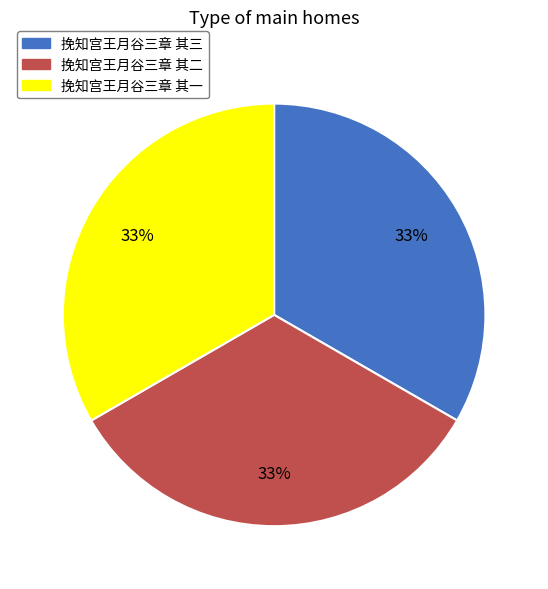

What percentage is the 挽知宫王月谷三章 其二 slice, to the nearest percent?

33%